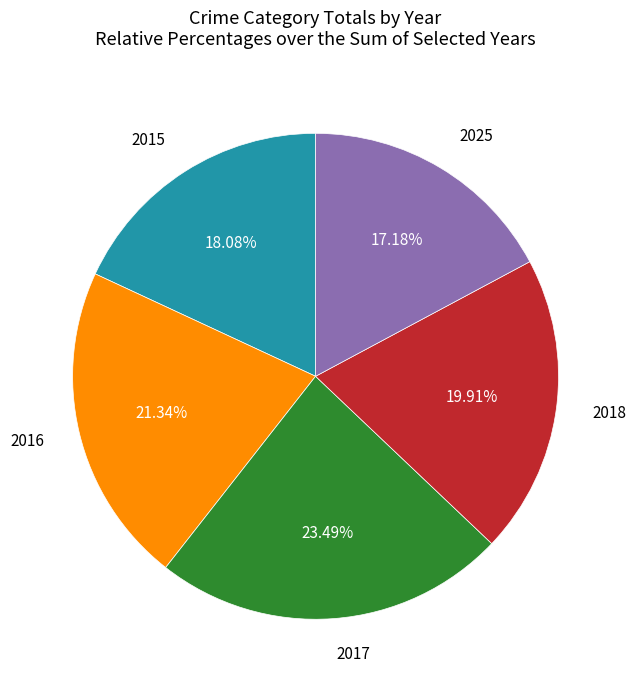

Does any single category account for the majority?

No